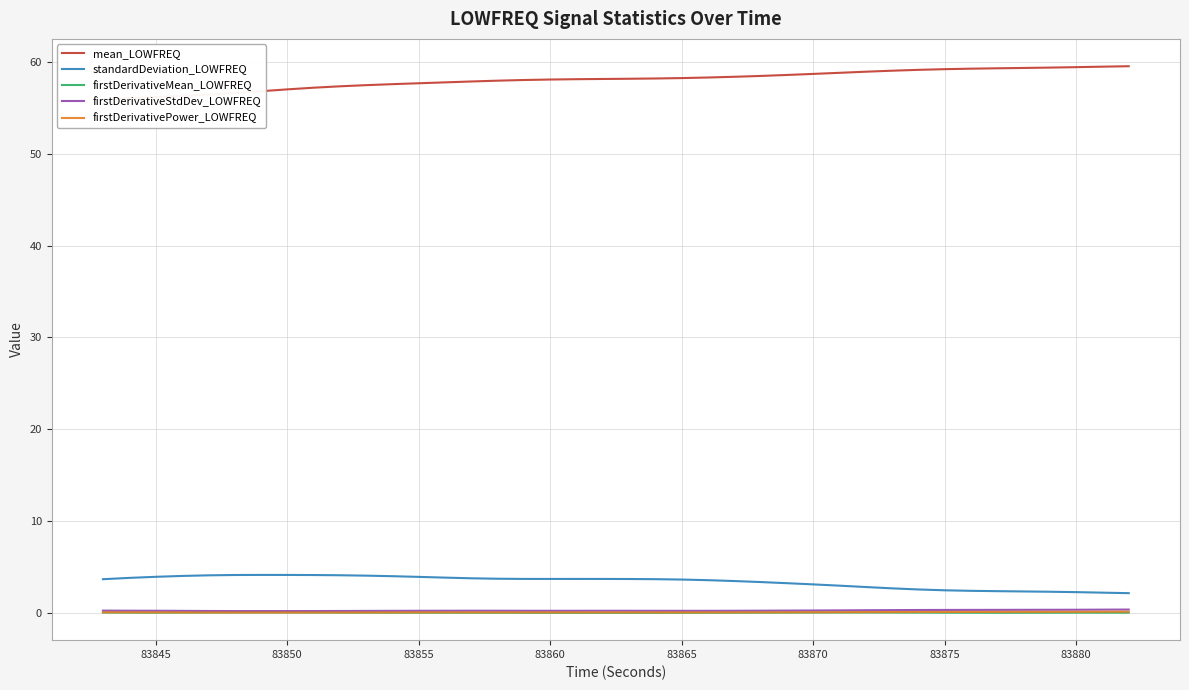

True or false: firstDerivativeMean_LOWFREQ and standardDeviation_LOWFREQ intersect in this chart.

False